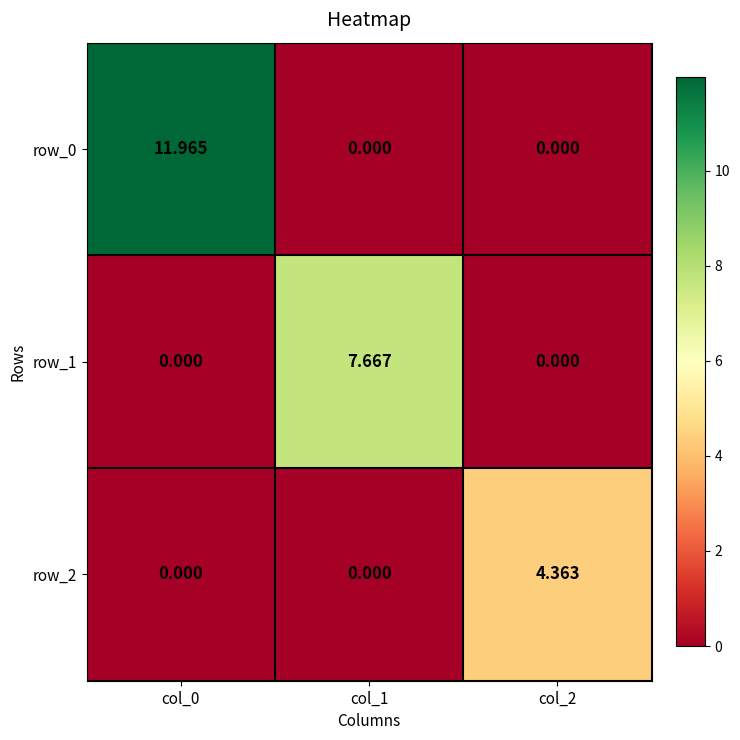

Is the value of row_0 at col_0 greater than the value of row_1 at col_1?

Yes